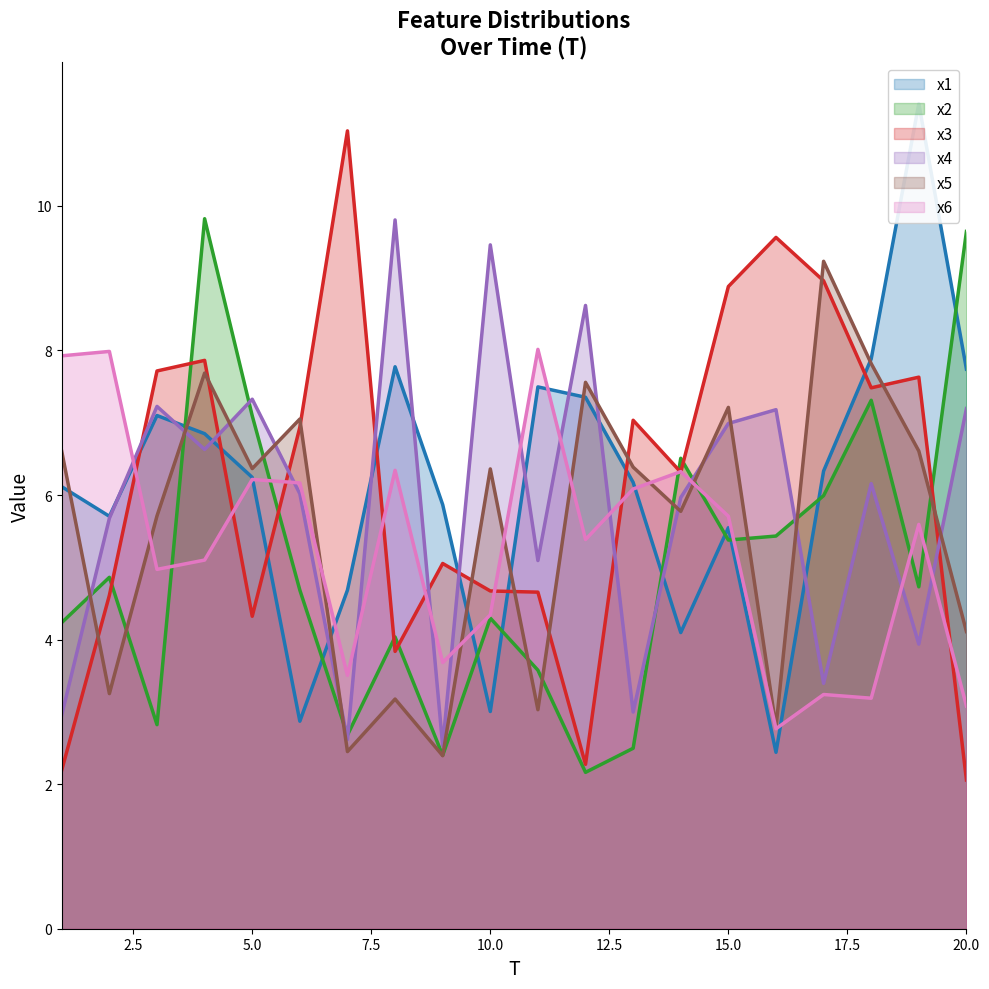

How many values in the x1 series exceed 6?

12